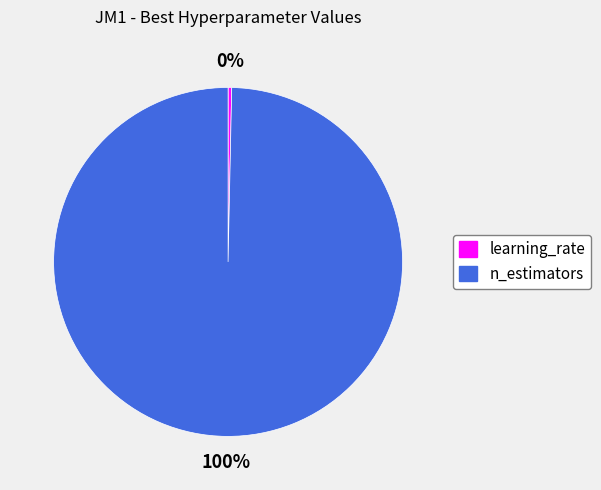

Is it true that n_estimators is 88% of the pie?

False